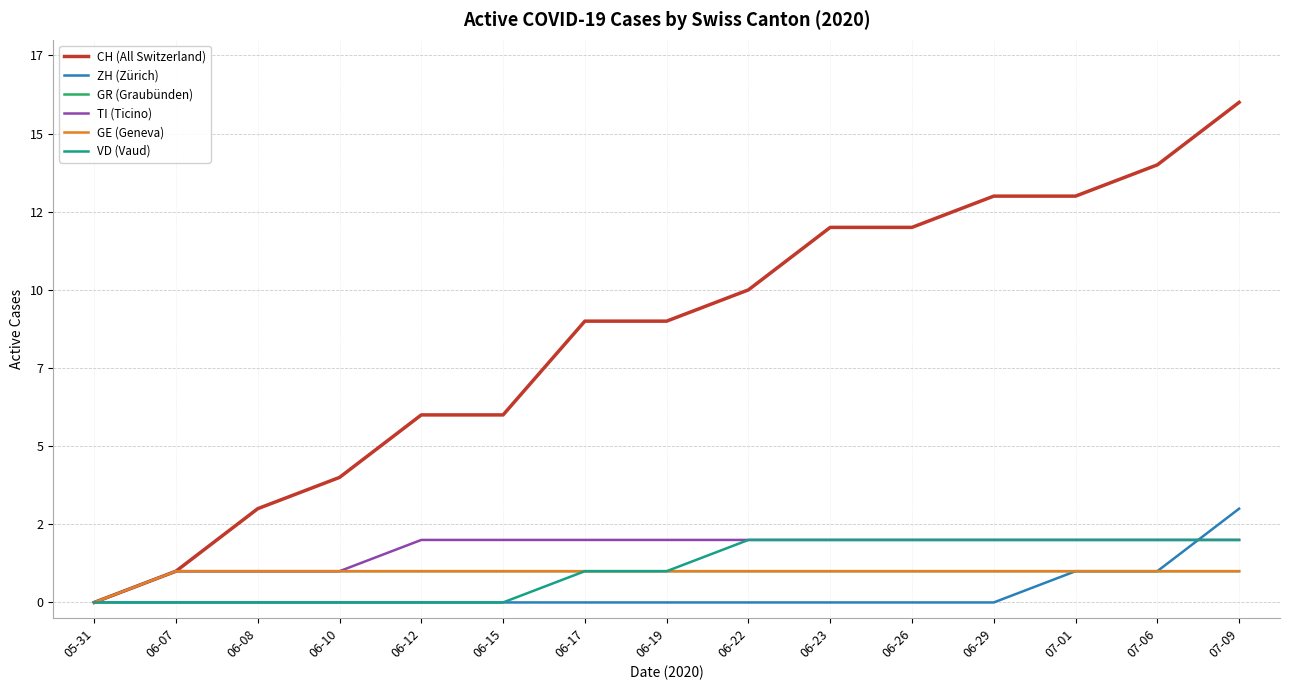

True or false: TI (Ticino) has more than 1 points higher than both neighbors.

False